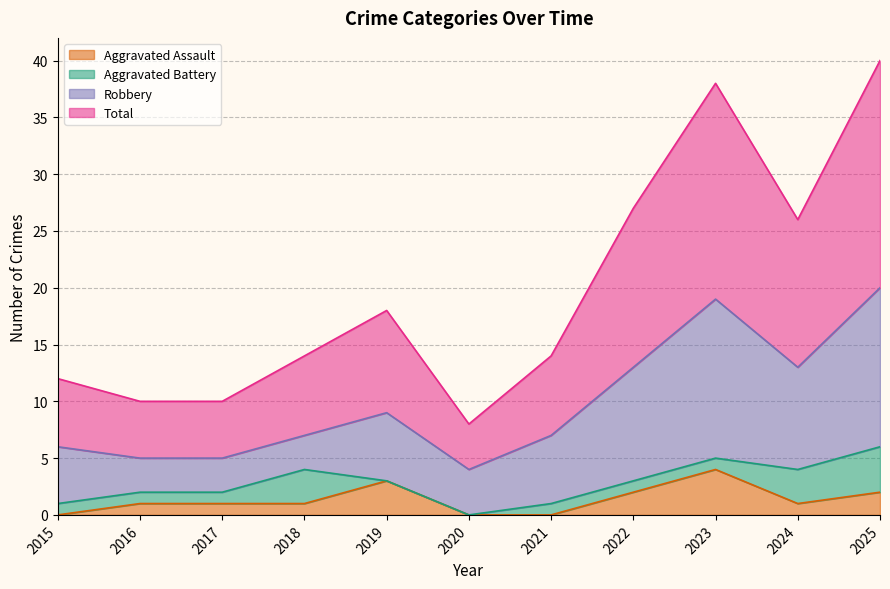

At which label is Aggravated Assault closest to 2?

2022